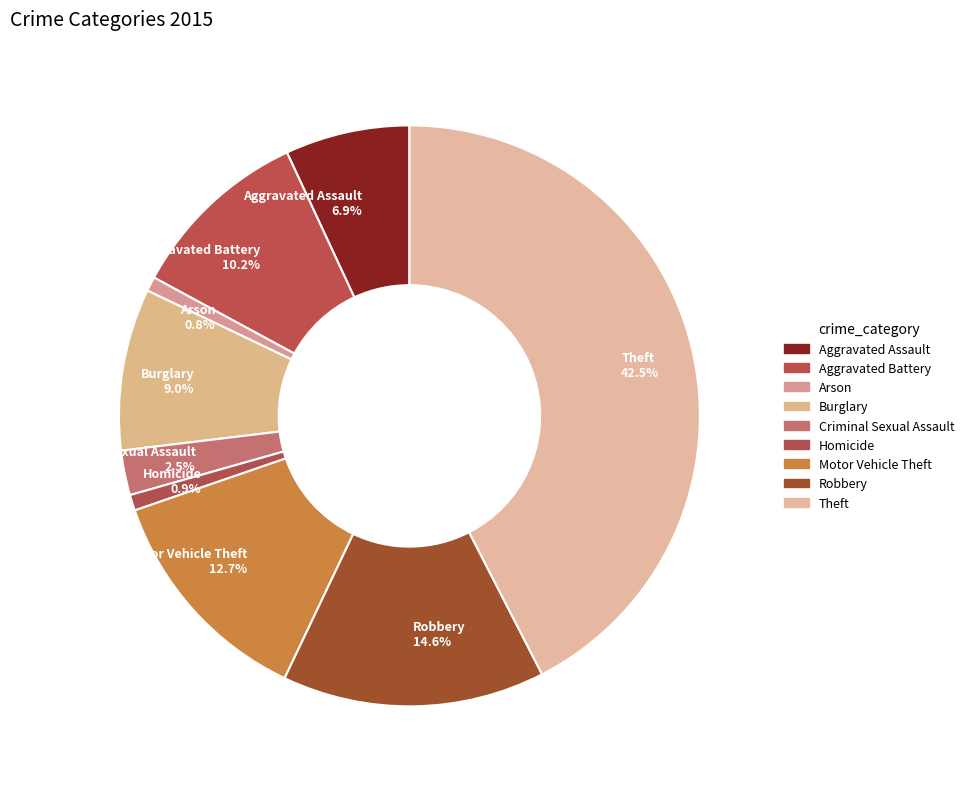

True or false: Robbery accounts for 15% of the total.

True